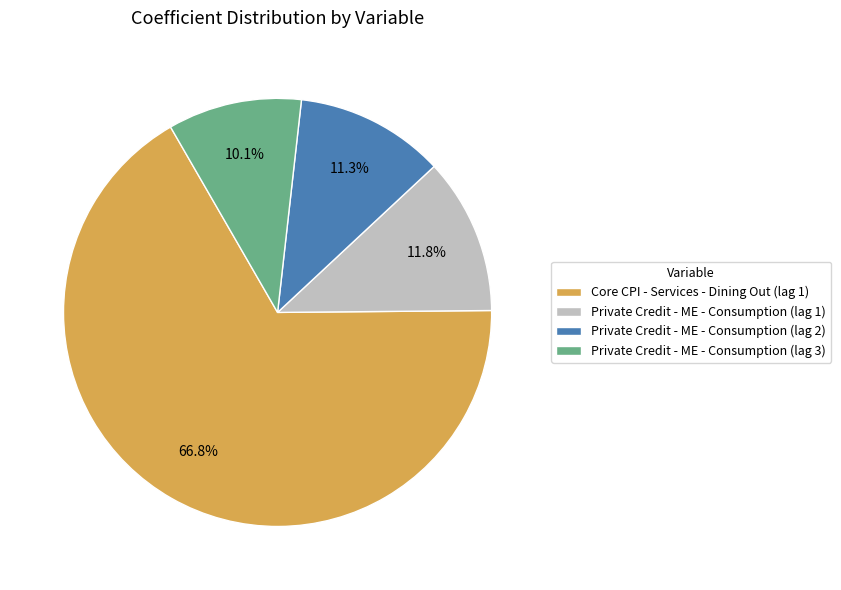

Which category has the smallest portion of the pie?

Private Credit - ME - Consumption (lag 3)